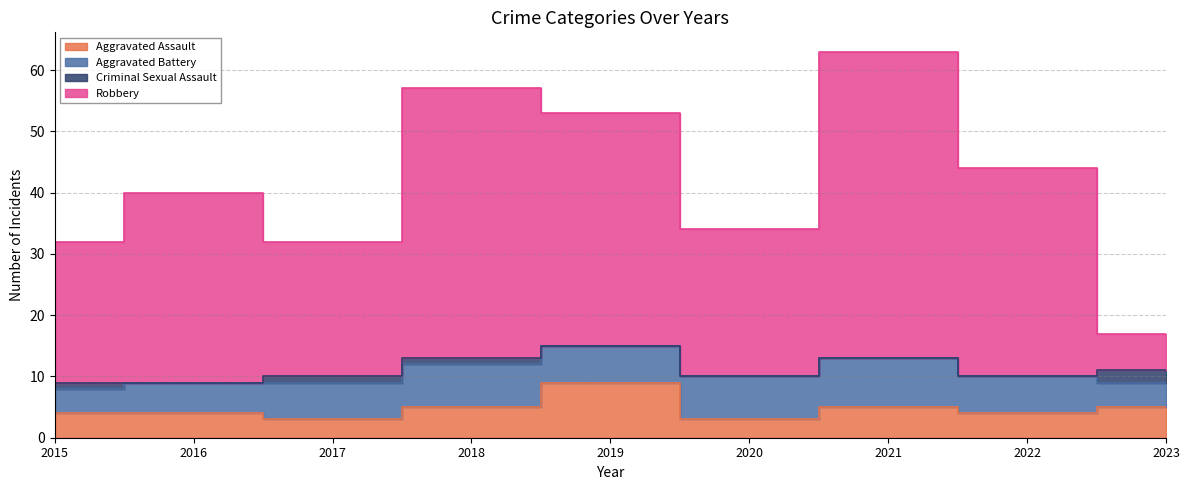

What is the minimum value shown in the chart?

3